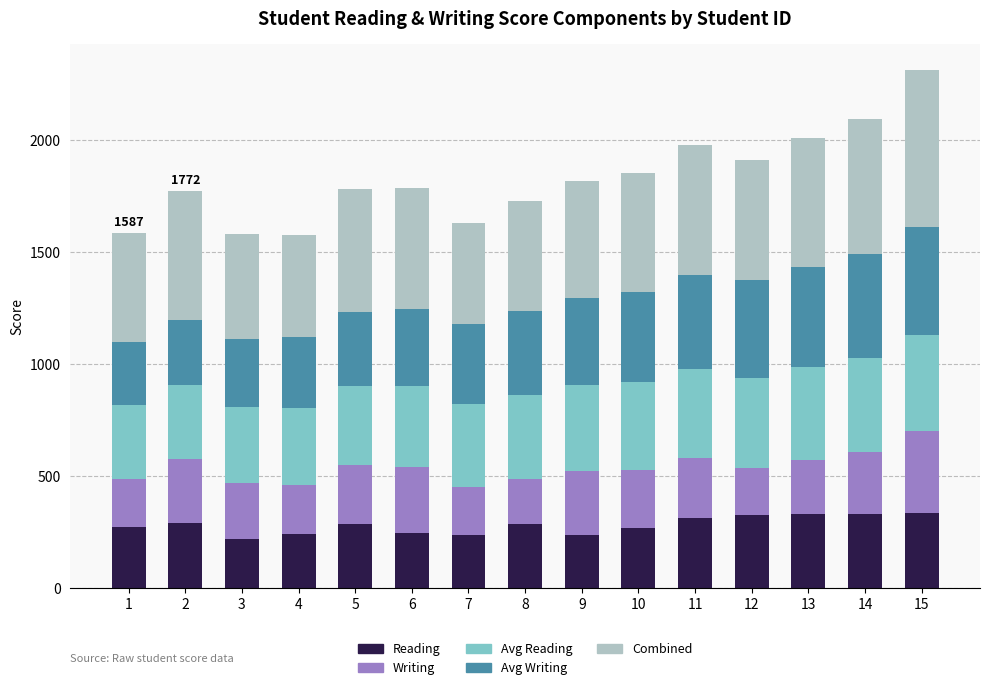

What is the sum of all Reading values?

4214